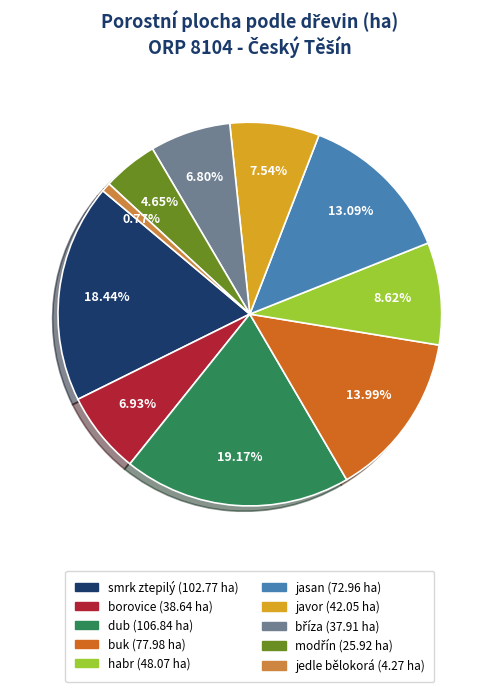

Which category has the smallest portion of the pie?

jedle bělokorá